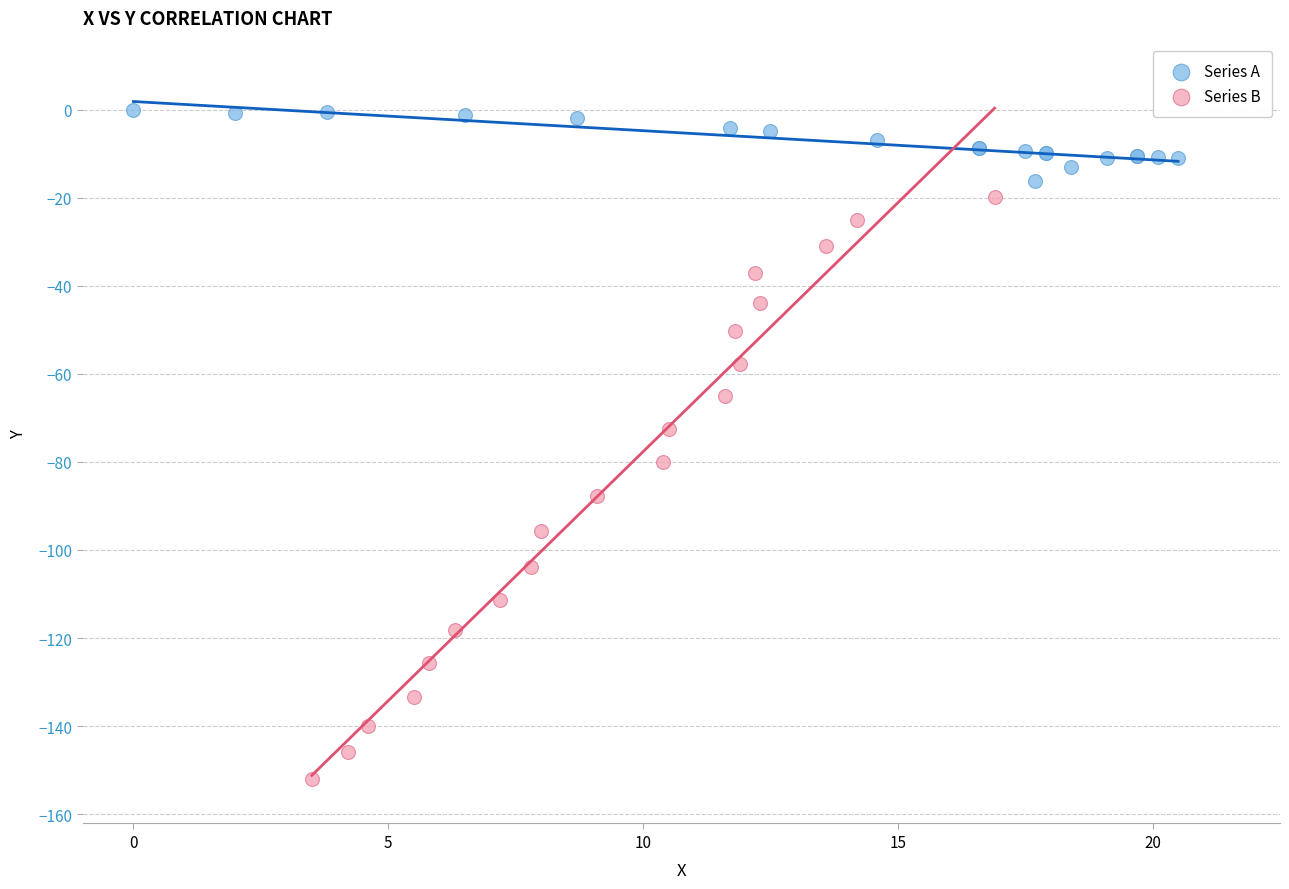

Which series has the largest Y range (max minus min)?

Series B